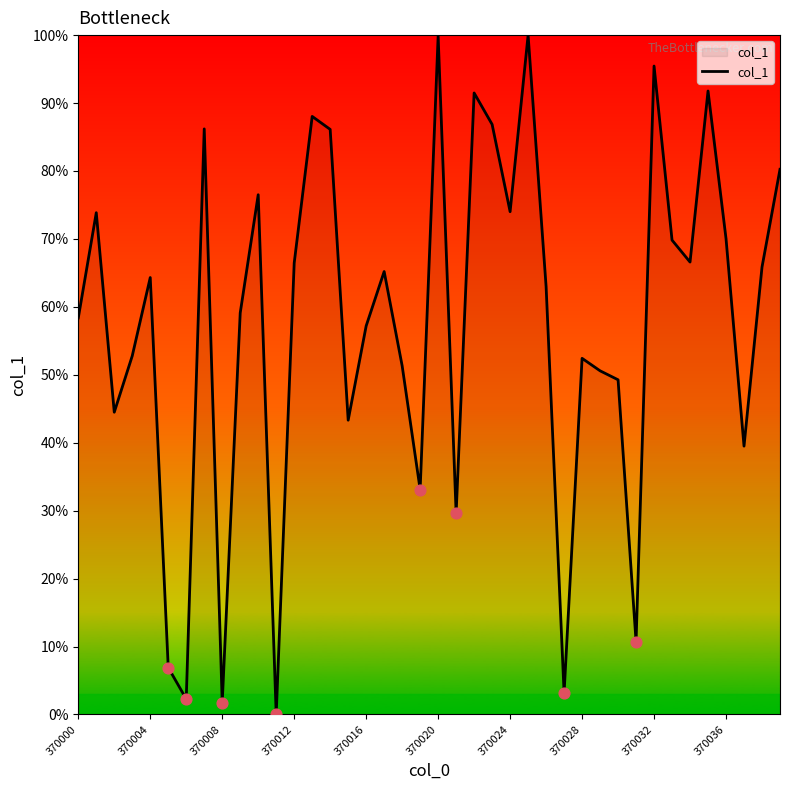

What is the greatest value displayed?

100.0